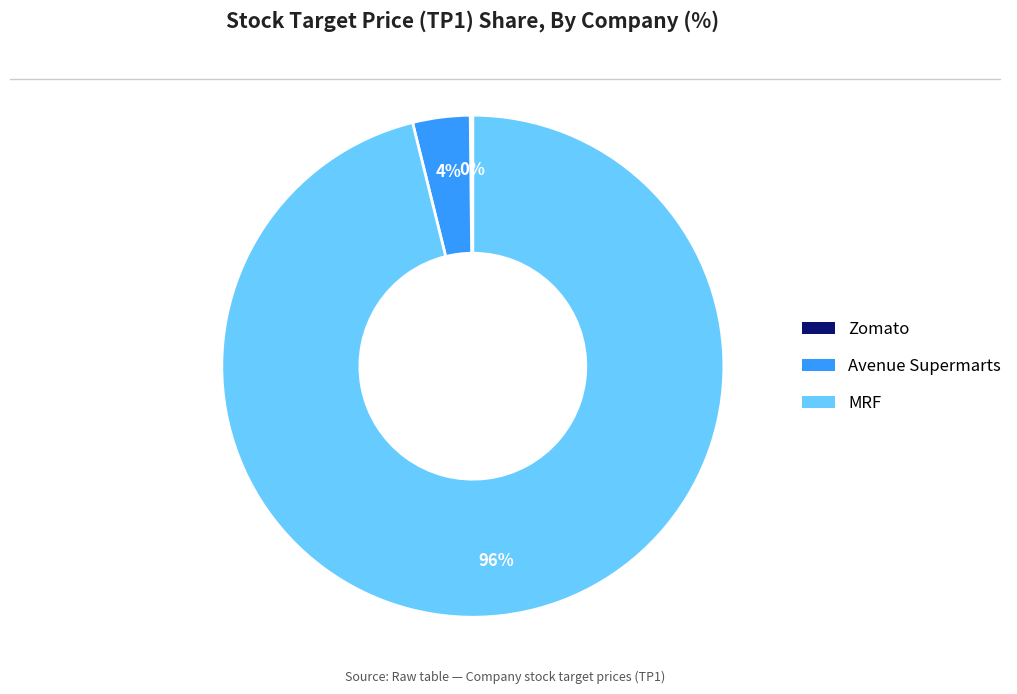

The MRF slice represents 96% of the pie. True or false?

True